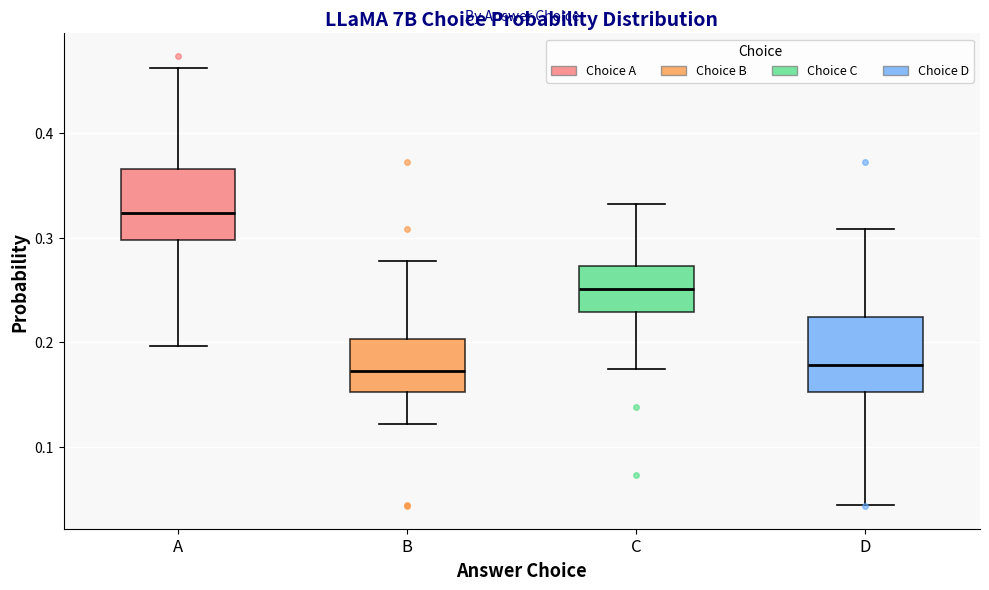

Reading left to right, read every box against the y-axis: the position of its median line, the range the box covers, and the ends of its whiskers. The values are not printed on the chart, so give them approximately, as read against the axis.

A: median 0.32, box 0.30 to 0.37, whiskers 0.20 to 0.46
B: median 0.17, box 0.15 to 0.20, whiskers 0.12 to 0.28
C: median 0.25, box 0.23 to 0.27, whiskers 0.17 to 0.33
D: median 0.18, box 0.15 to 0.22, whiskers 0.04 to 0.31